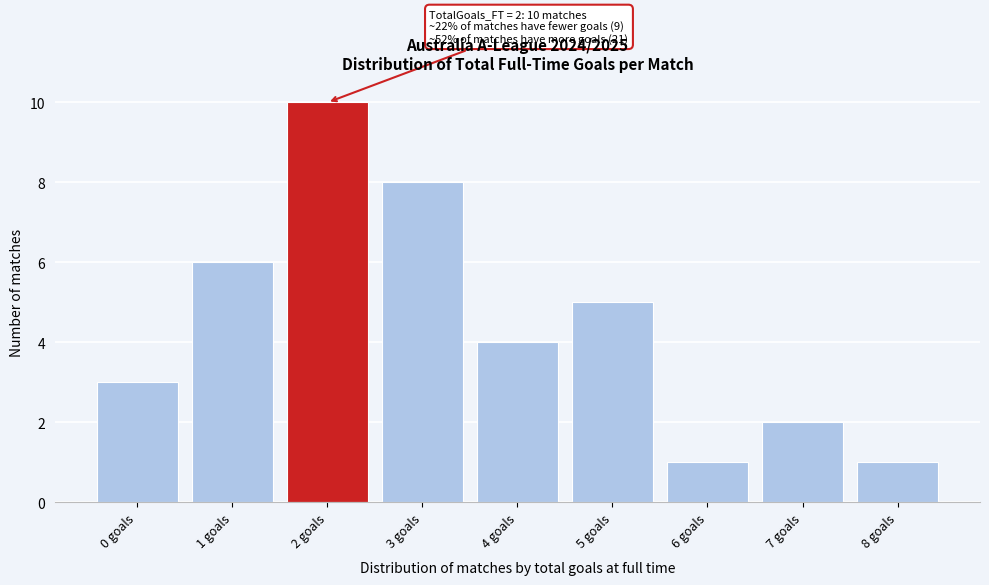

Reading left to right, extract all data points from this chart.

0 goals=3	1 goals=6	2 goals=10	3 goals=8	4 goals=4	5 goals=5	6 goals=1	7 goals=2	8 goals=1